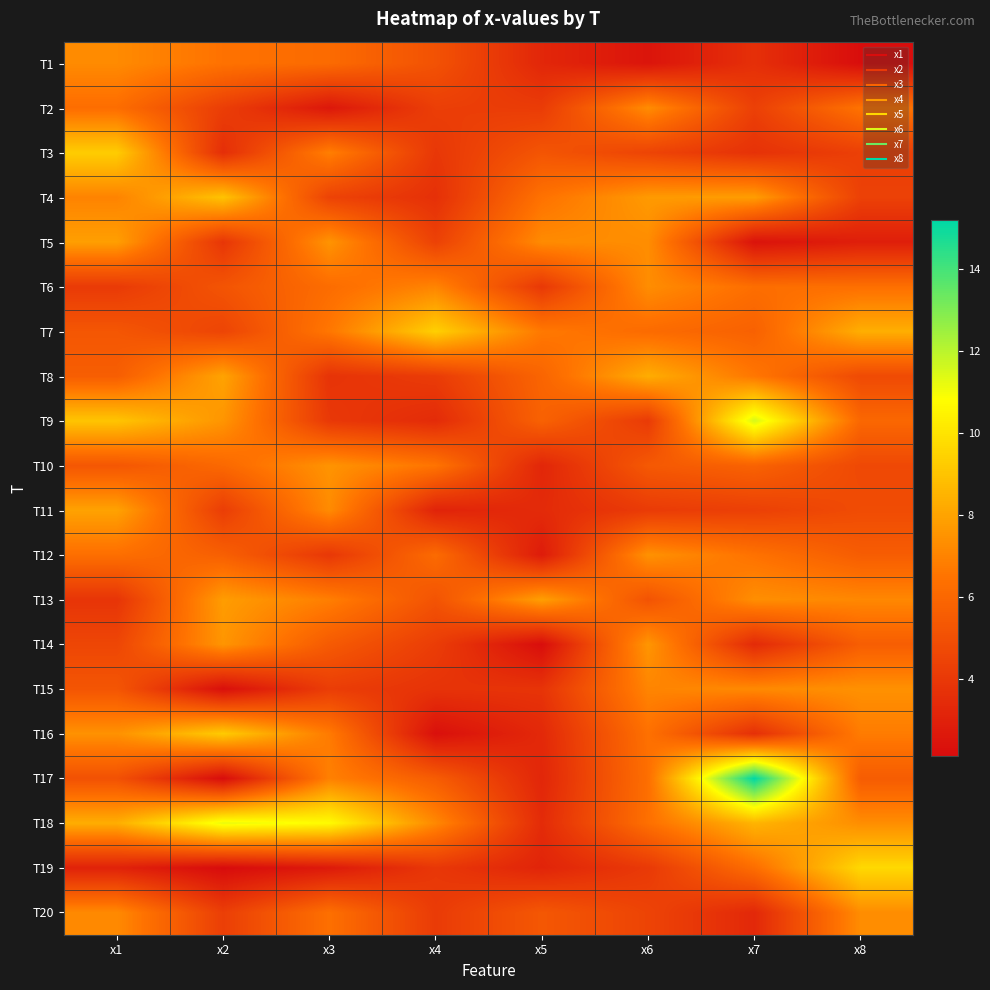

At which category is the sum across all series the highest?

x1